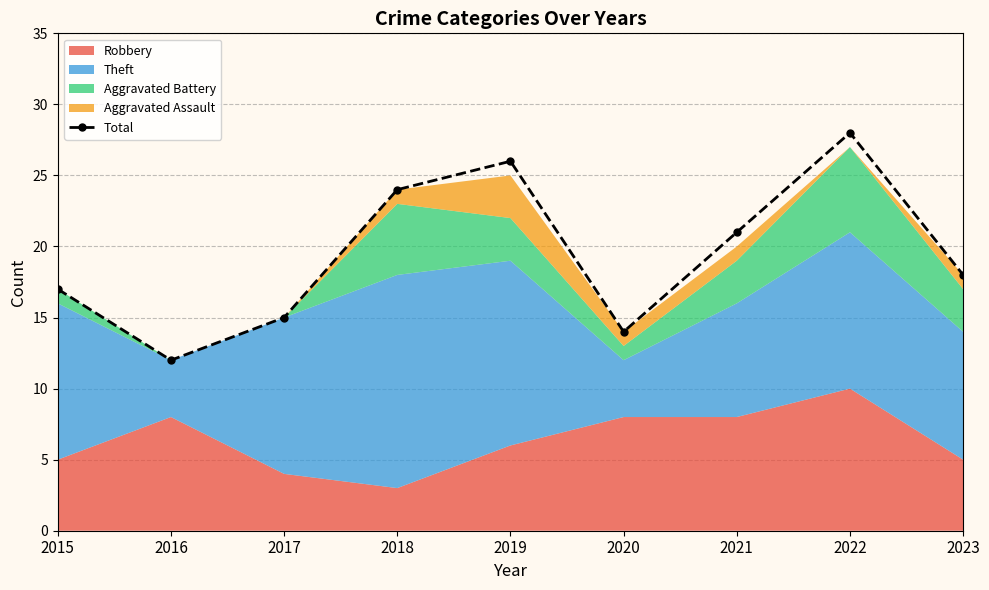

Does the chart display data point markers on the line(s)?

Yes